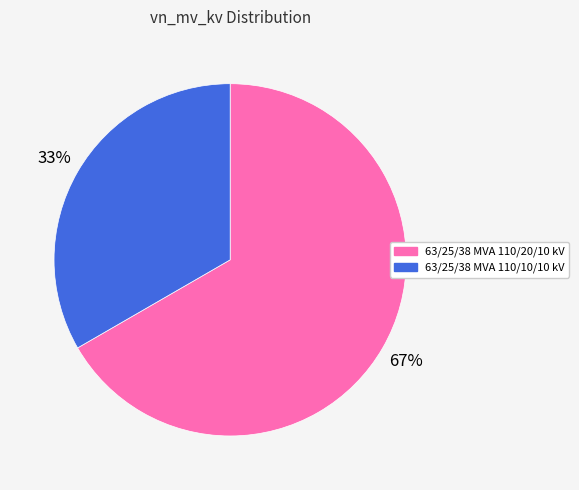

To the nearest percent, what portion does 63/25/38 MVA 110/20/10 kV represent?

67%